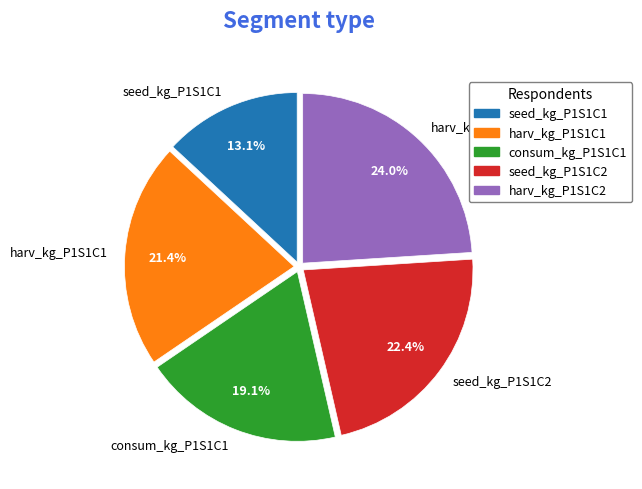

Approximately how many times larger is the value at seed_kg_P1S1C2 compared to consum_kg_P1S1C1?

1.2